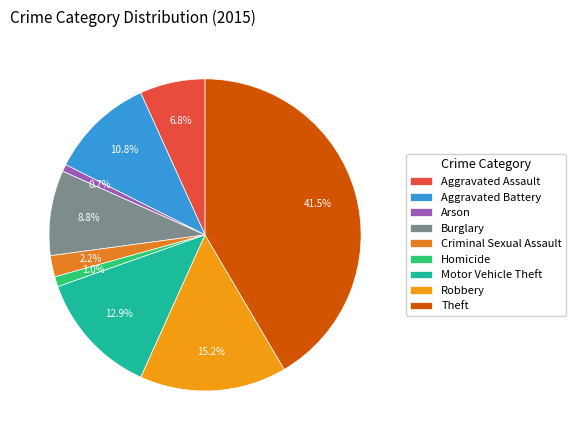

Which slice is the largest?

Theft